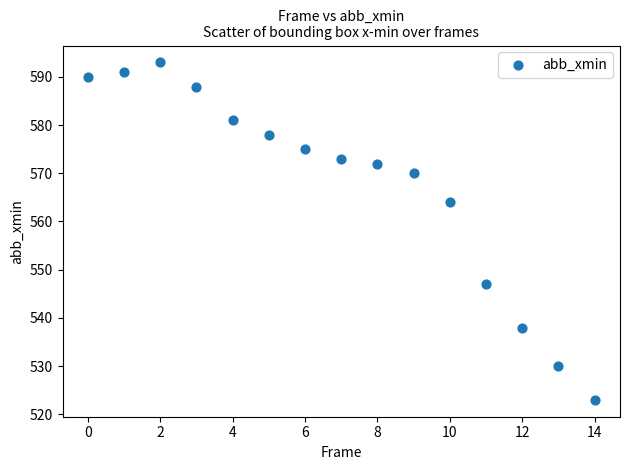

What is the range of Y values (max minus min)?

70